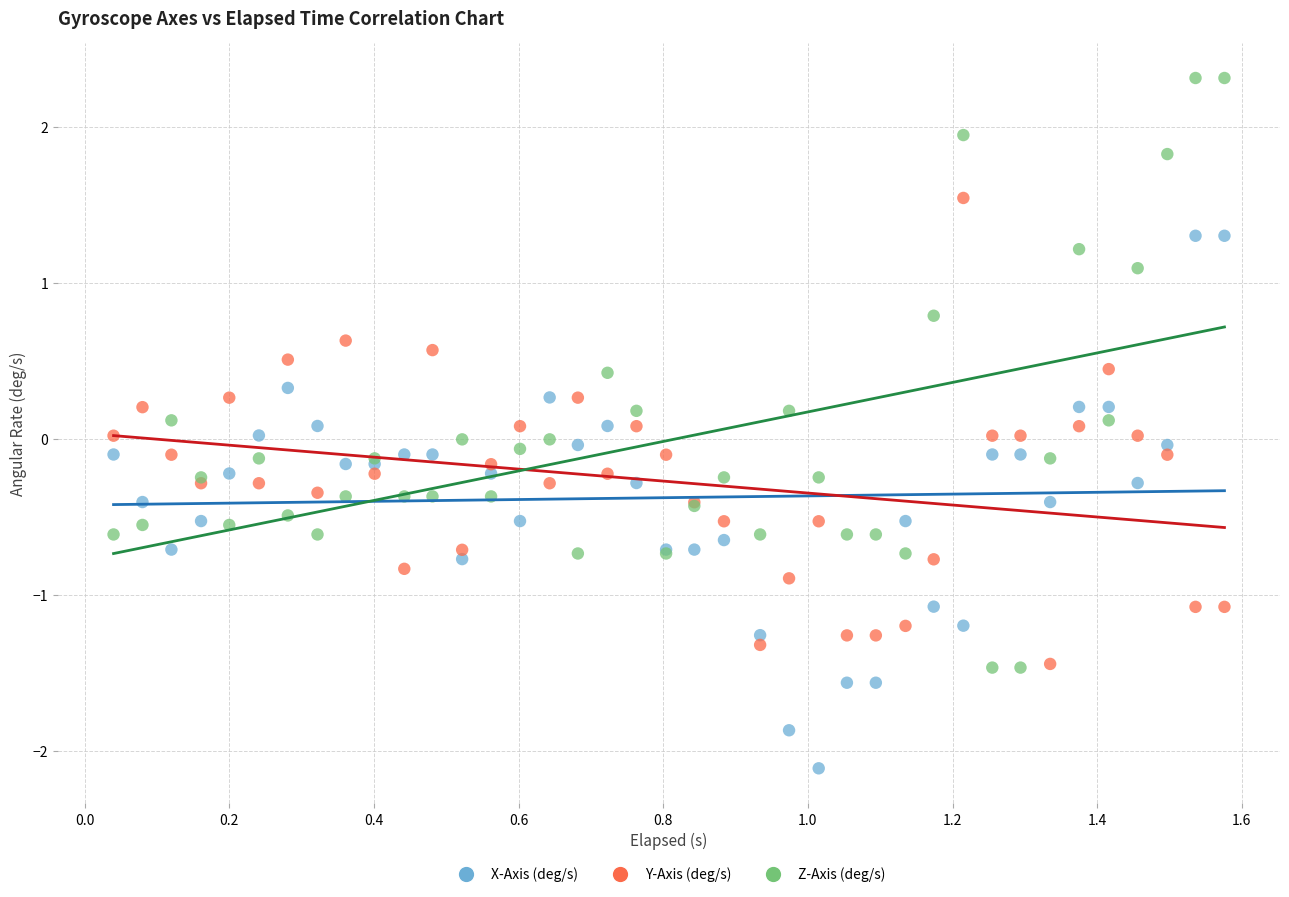

What is the X range (max minus min) for the scatter plot?

1.5